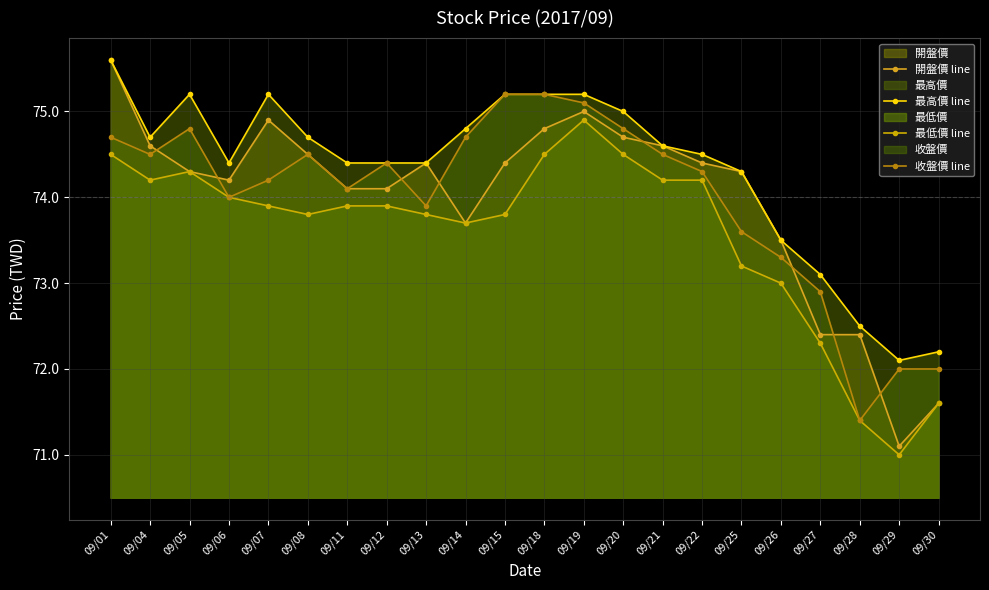

Which series has the largest total across all categories?

最高價 line